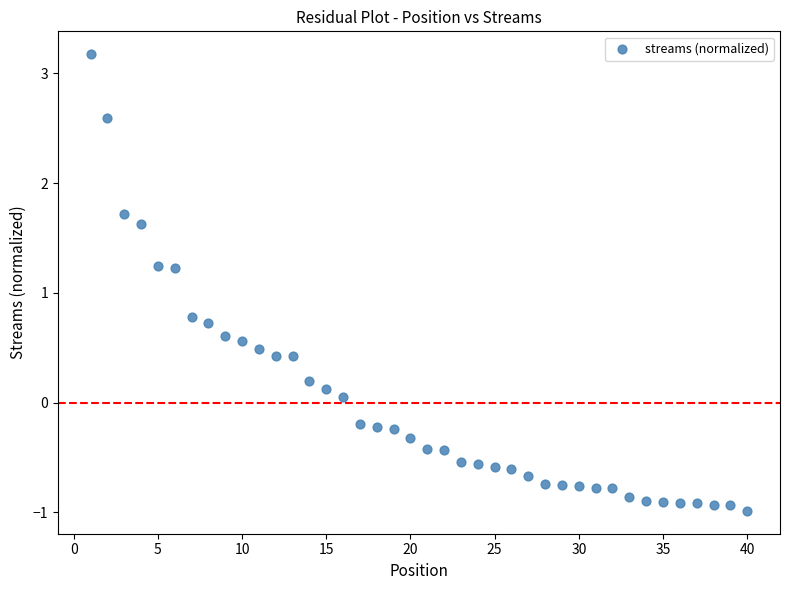

What is the range of X values (max minus min)?

39.0